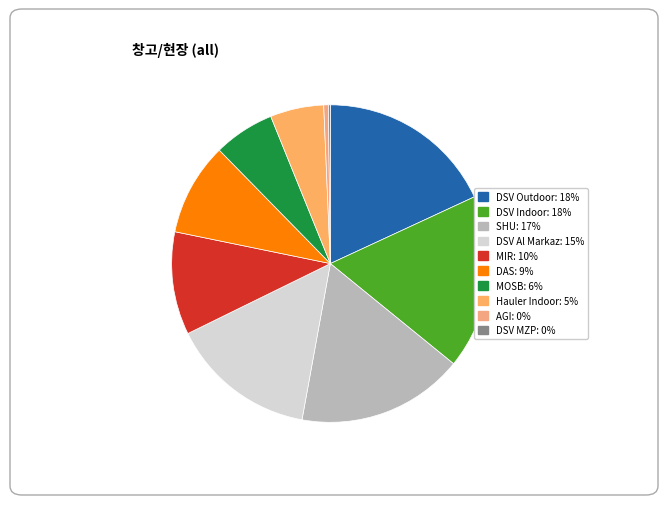

What is the smallest slice in the pie chart?

DSV MZP